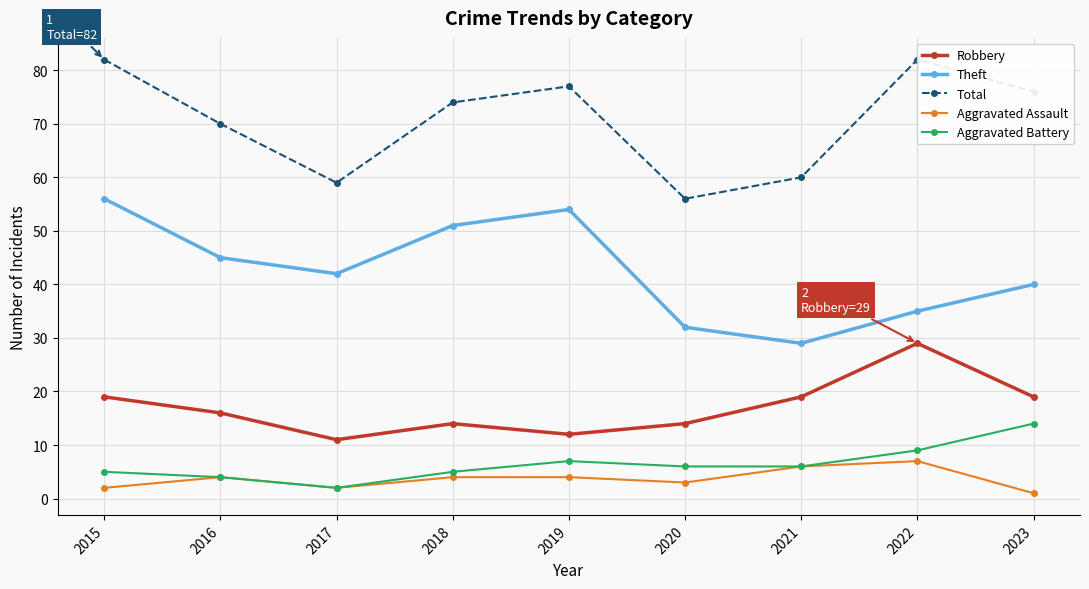

What is the lowest value of the Aggravated Assault series?

1